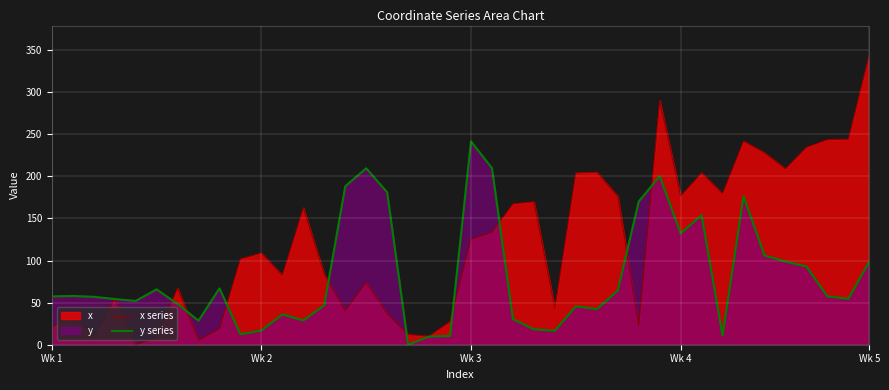

Which series has the largest total across all categories?

x series